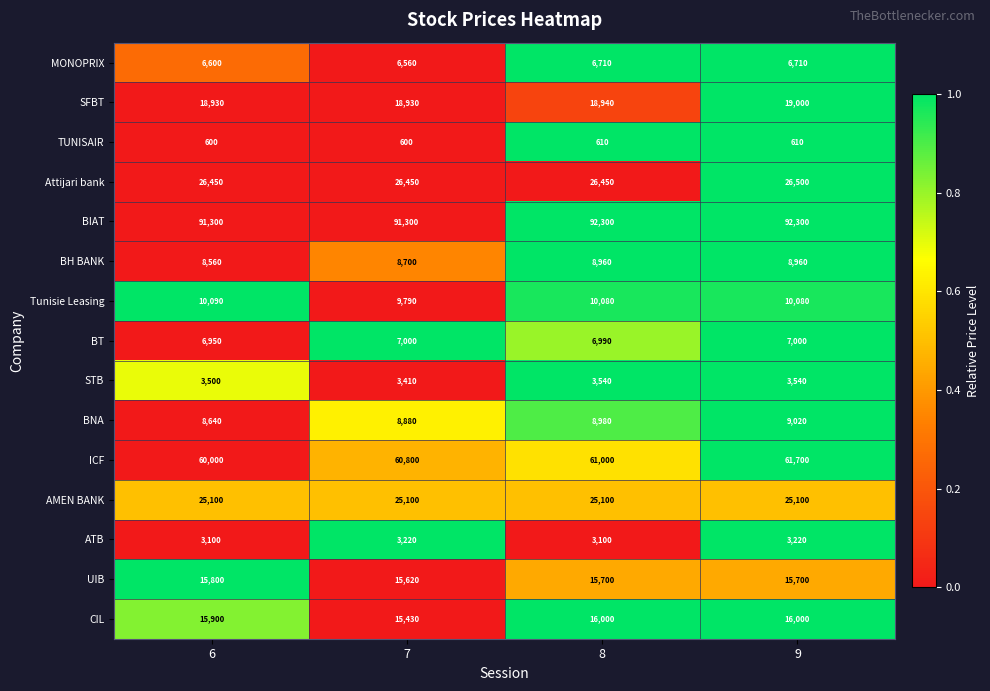

Is it true that BNA equals 3827 at 8?

False